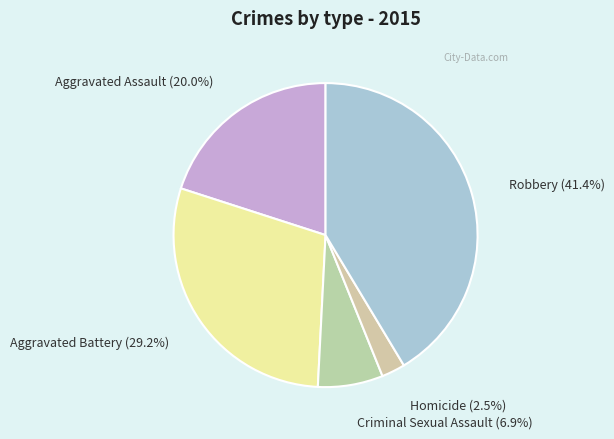

To the nearest percent, what percentage of the pie is Aggravated Battery?

29%